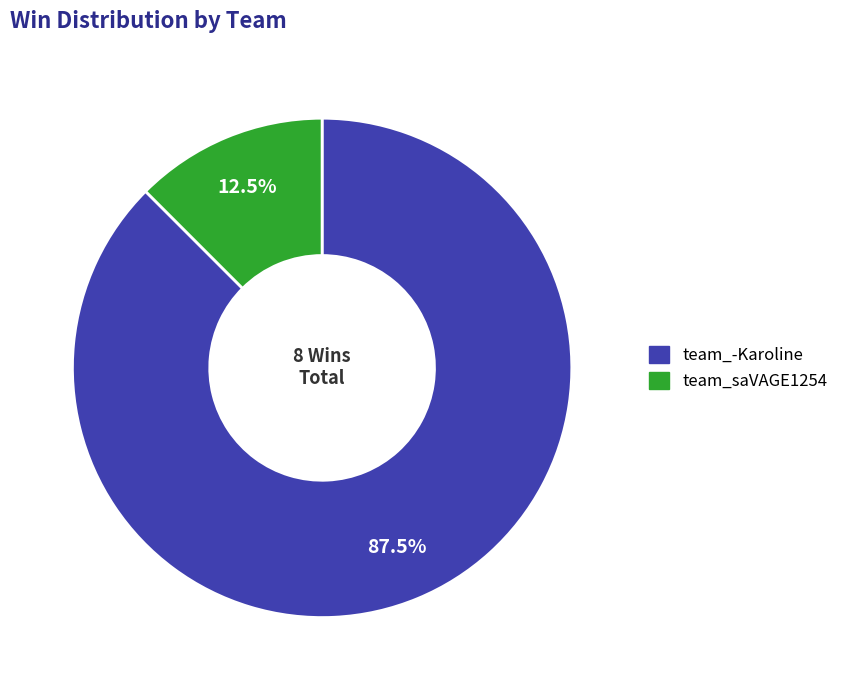

How many slices are in this pie chart?

2